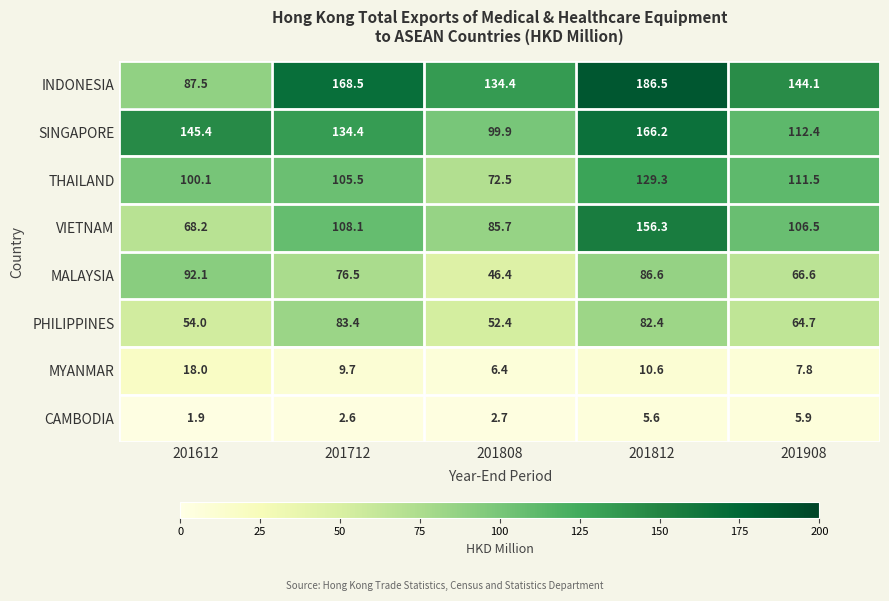

Which series has the largest total across all categories?

INDONESIA